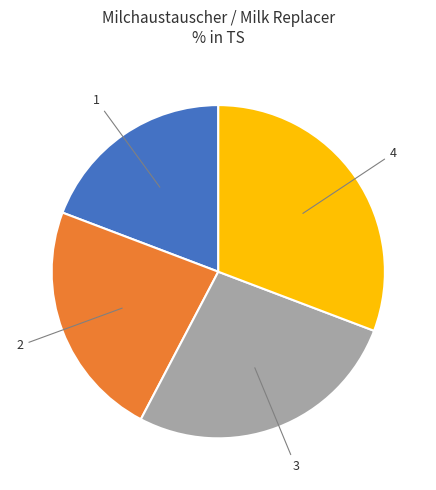

Does any single category account for the majority?

No